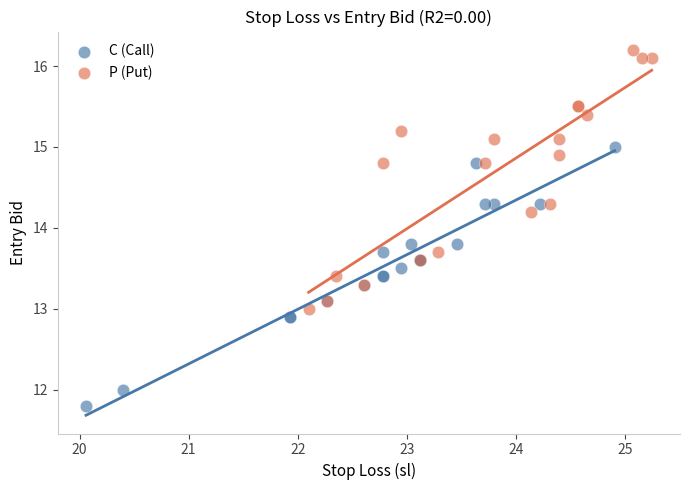

What are all the series names shown in the legend?

C (Call), P (Put)